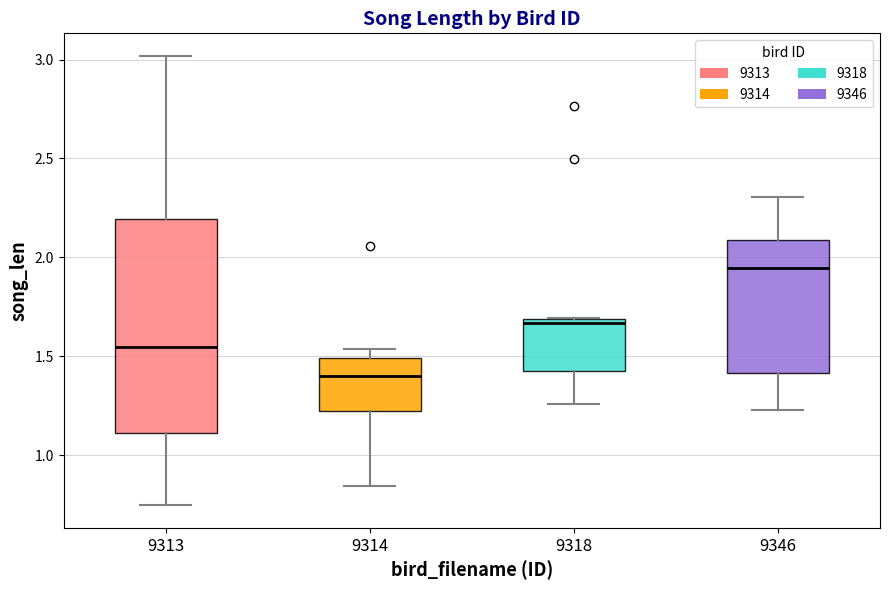

Reading left to right, read every box against the y-axis: the position of its median line, the range the box covers, and the ends of its whiskers. The values are not printed on the chart, so give them approximately, as read against the axis.

9313: median 1.55, box 1.10 to 2.20, whiskers 0.75 to 3.00
9314: median 1.40, box 1.20 to 1.50, whiskers 0.85 to 1.55
9318: median 1.65, box 1.40 to 1.70, whiskers 1.25 to 1.70
9346: median 1.95, box 1.40 to 2.10, whiskers 1.25 to 2.30